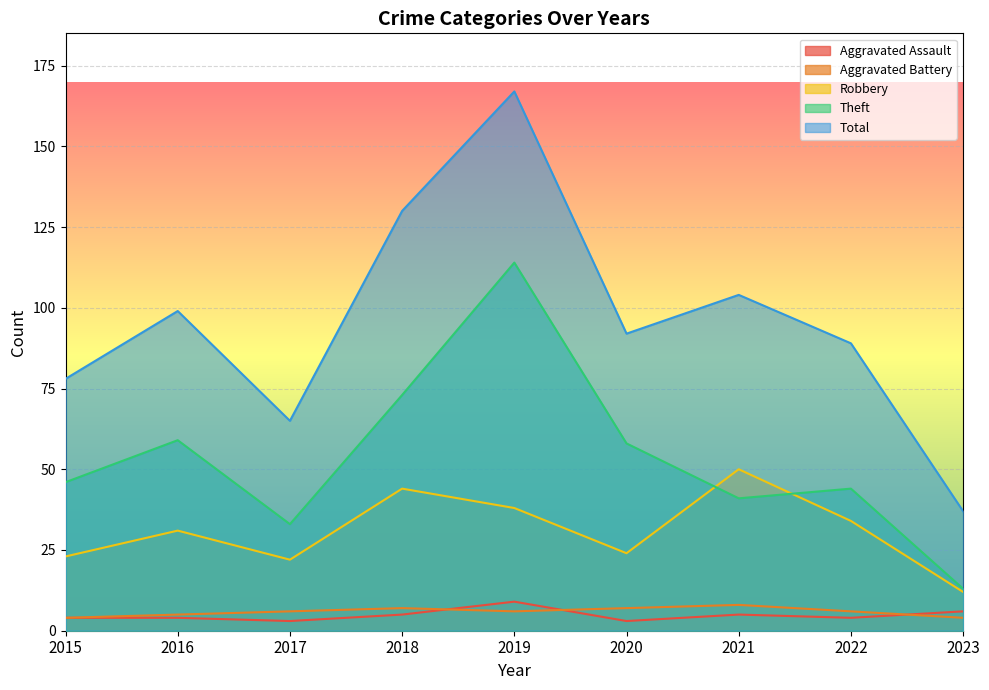

In Total, how many points are lower than both neighbors (excluding endpoints)?

2